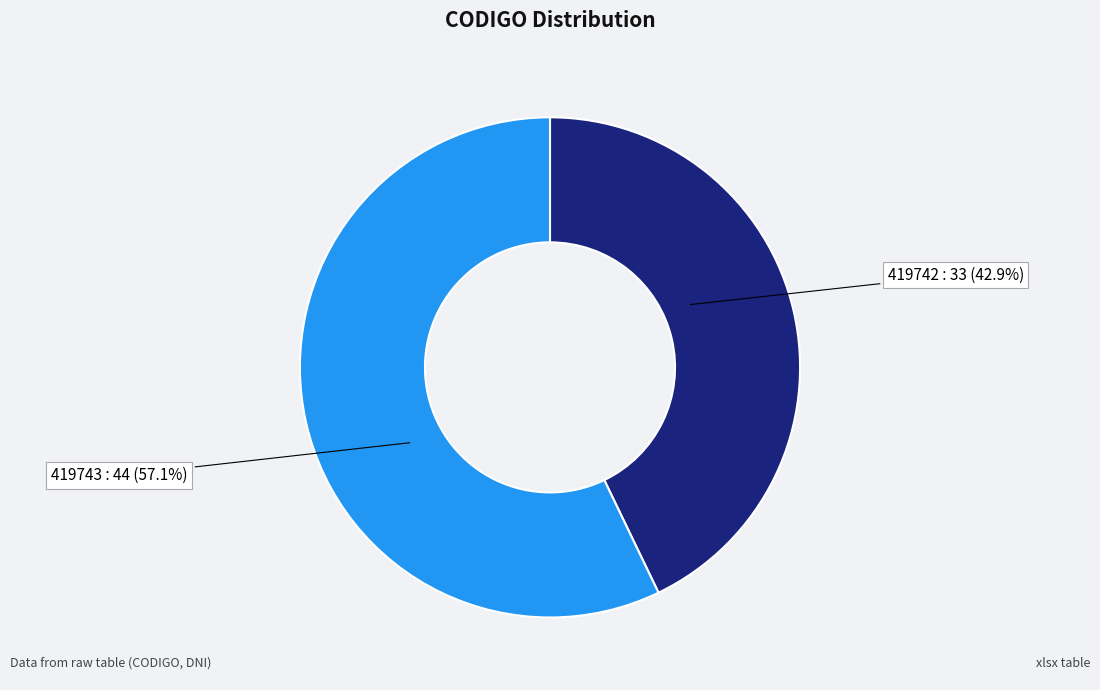

What percentage is the 419743 slice, to the nearest percent?

57%